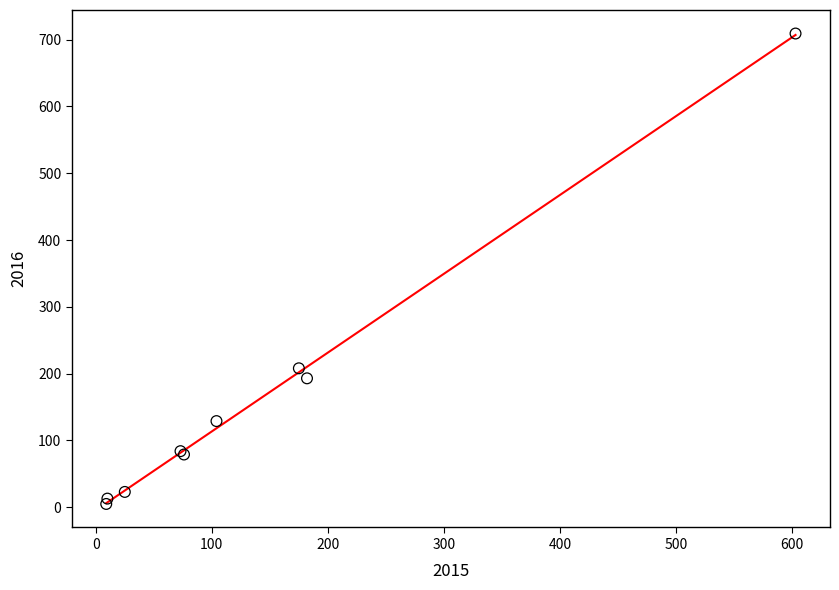

What Y value in the scatter plot is closest to 357?

208